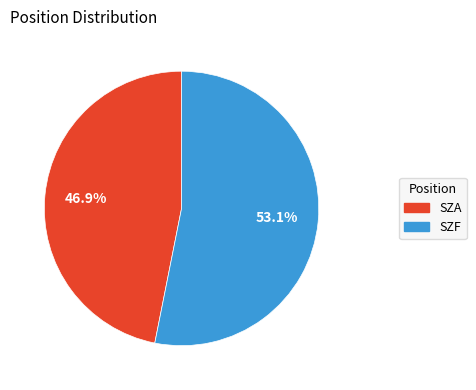

What is the smallest slice in the pie chart?

SZA